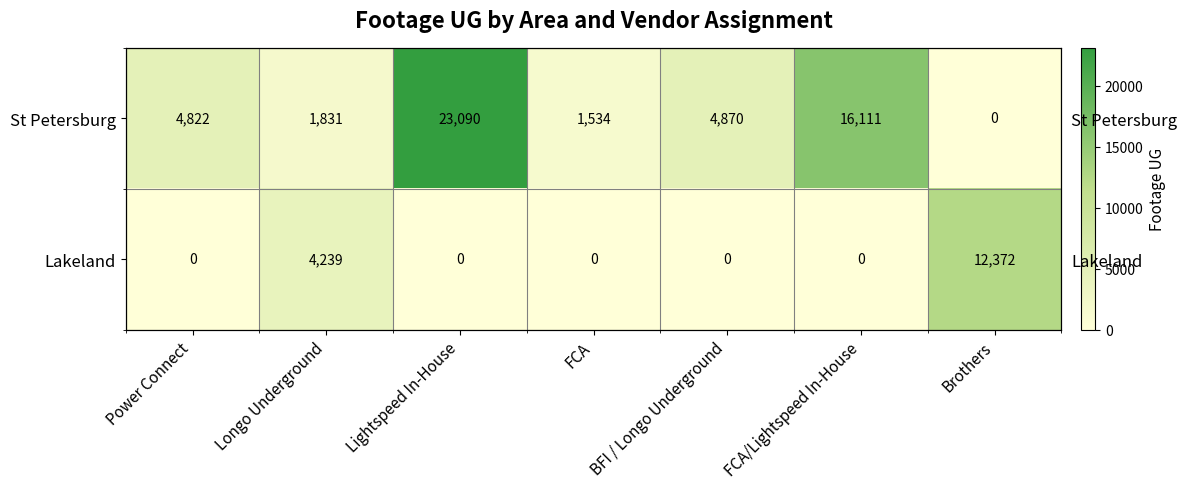

Rank the categories by Lakeland value from highest to lowest.

Brothers, Longo Underground, Power Connect, Lightspeed In-House, FCA, BFI / Longo Underground, FCA/Lightspeed In-House